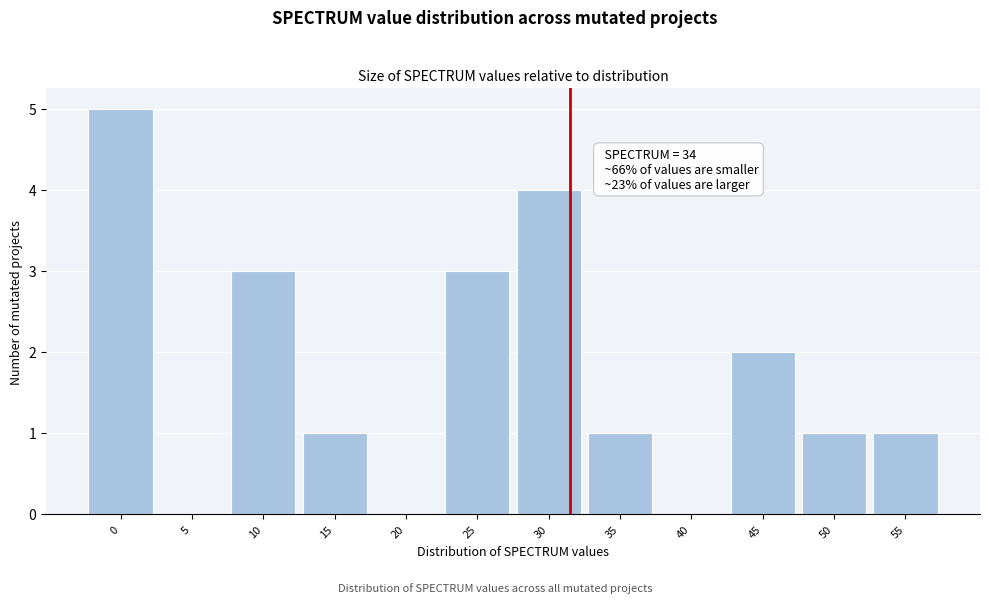

Reading right to left, transcribe all the data shown in this chart.

55=1	50=1	45=2	40=0	35=1	30=4	25=3	20=0	15=1	10=3	5=0	0=5